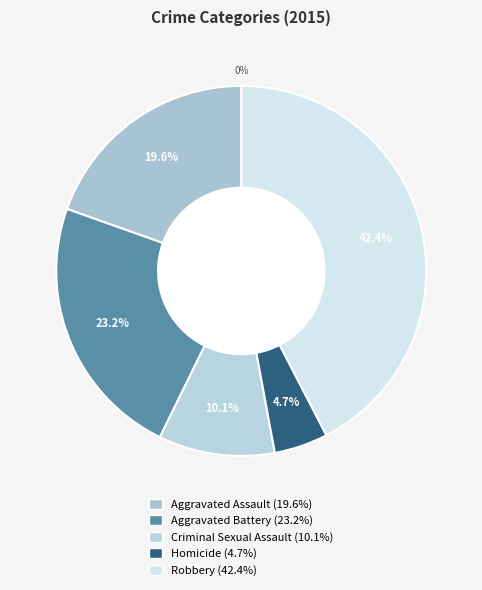

How many slices are in this pie chart?

5